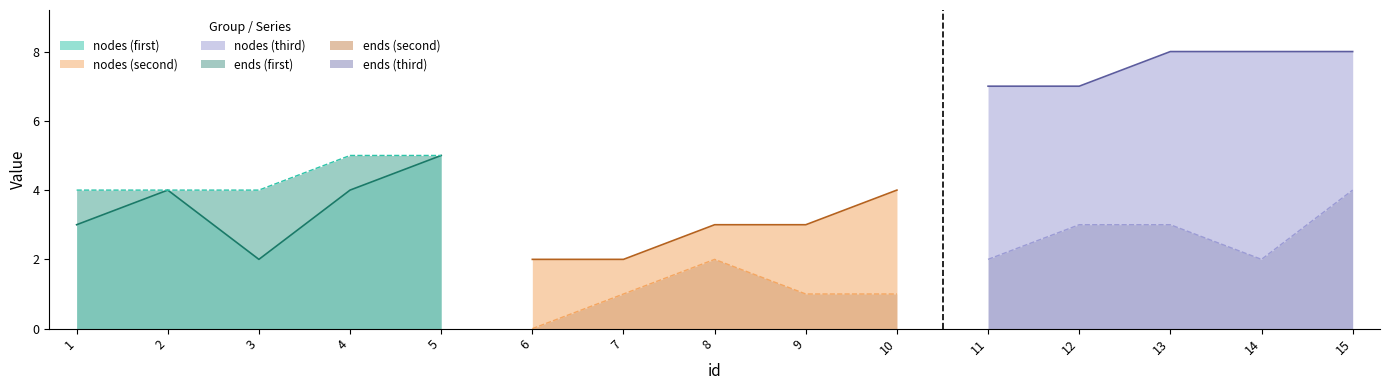

List the series in order of their peak value, lowest first.

ends, nodes